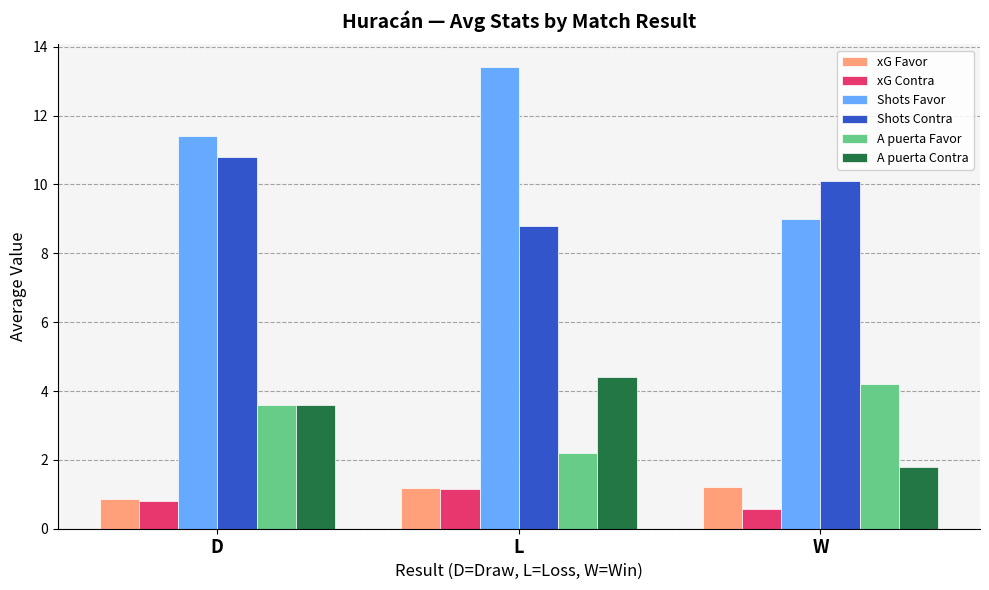

At W, list the series in order from smallest to largest.

xG Contra, xG Favor, A puerta Contra, A puerta Favor, Shots Favor, Shots Contra